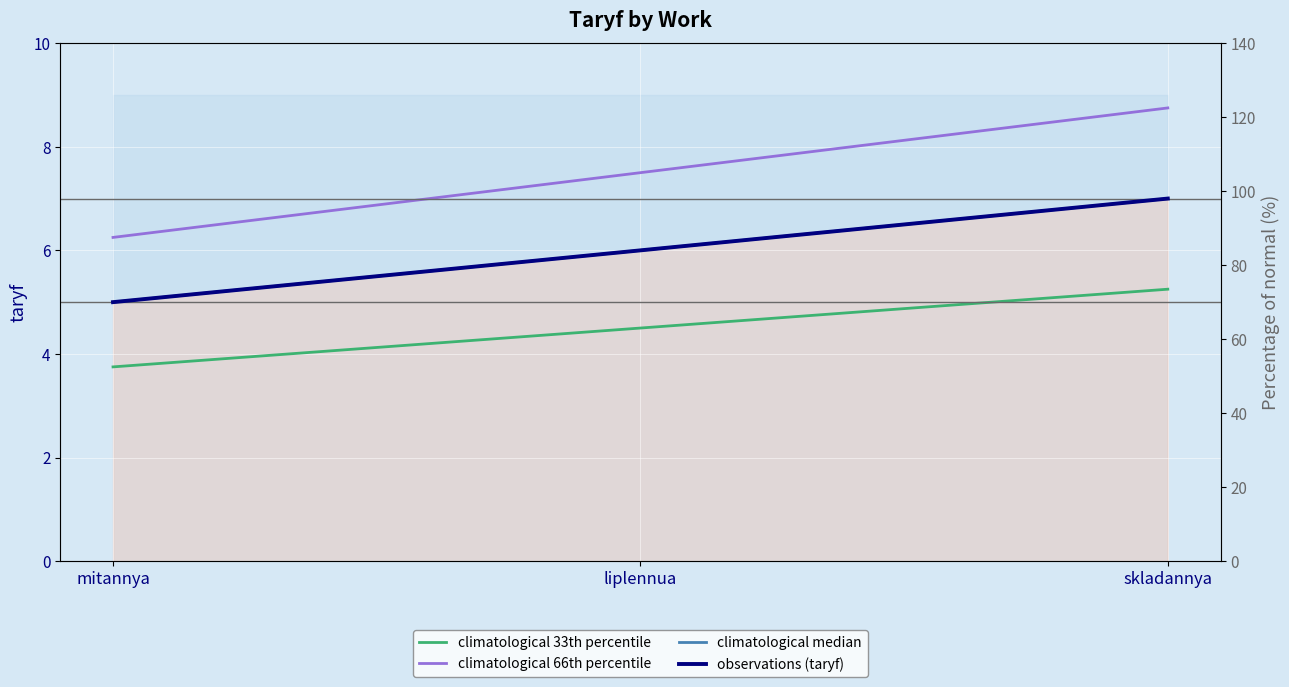

Reading right to left, extract all data points from this chart.

climatological 33th percentile: 5.2	4.5	3.8
climatological 66th percentile: 8.8	7.5	6.2
climatological median: 7.0	6.0	5.0
observations (taryf): 7.0	6.0	5.0